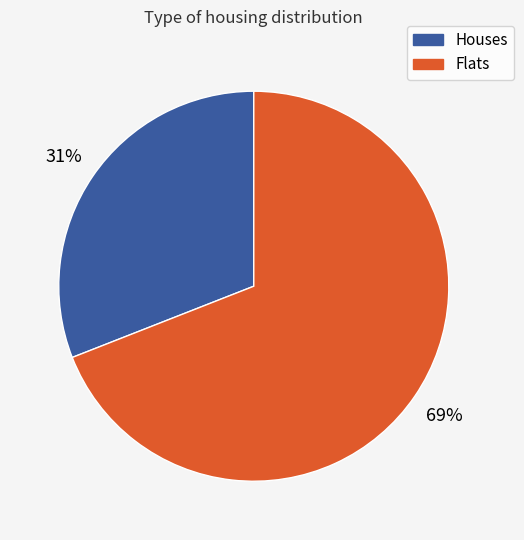

Is there a majority slice in this chart?

Yes